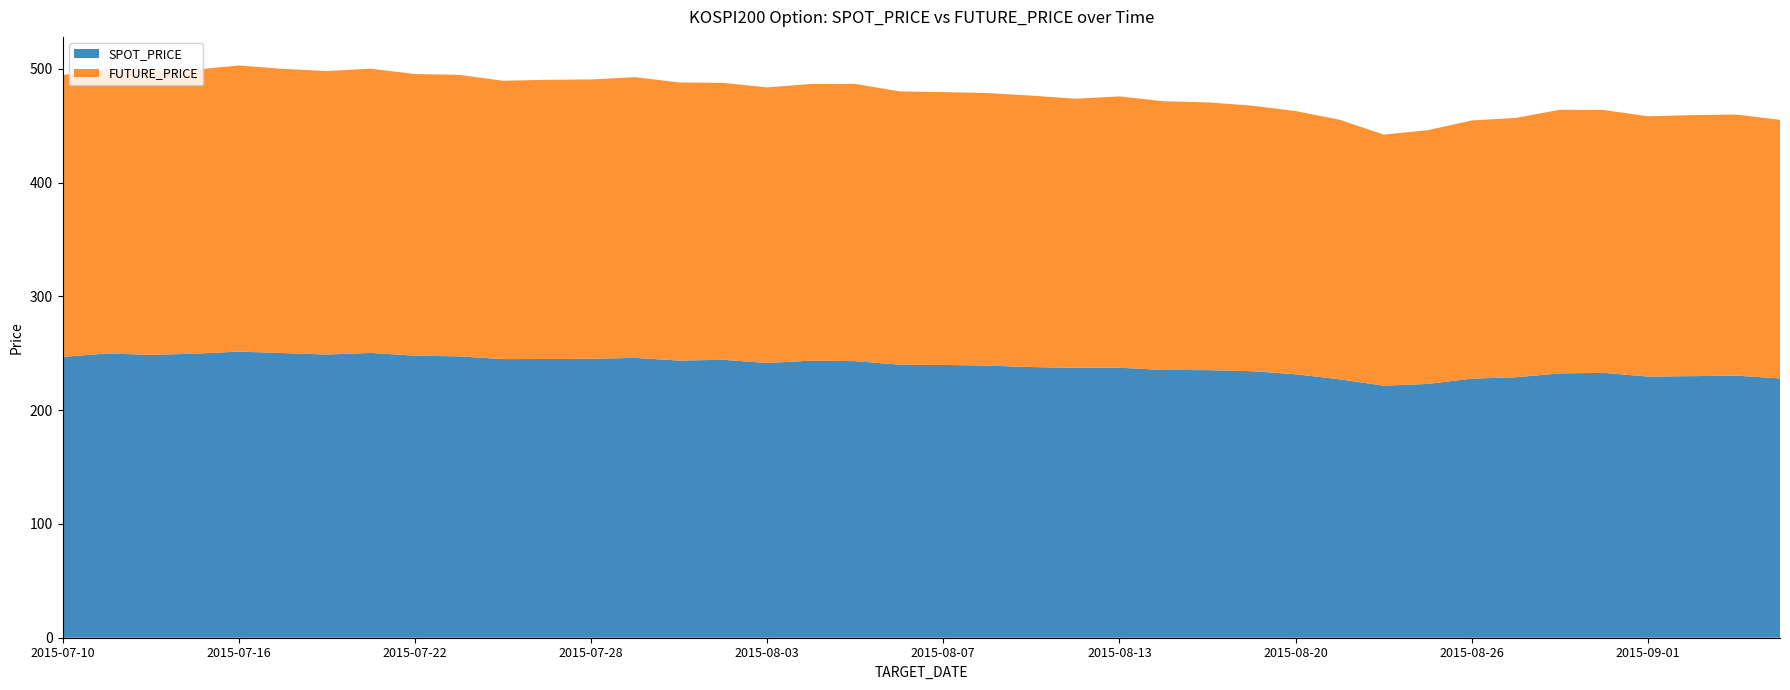

Reading left to right, extract all data points from this chart.

SPOT_PRICE: 2015-07-10=246.8	2015-07-13=249.8	2015-07-14=248.6	2015-07-15=249.7	2015-07-16=251.5	2015-07-17=250.2	2015-07-20=248.9	2015-07-21=250.3	2015-07-22=247.9	2015-07-23=247.3	2015-07-24=244.9	2015-07-27=245.0	2015-07-28=245.2	2015-07-29=246.0	2015-07-30=243.6	2015-07-31=244.3	2015-08-03=241.5	2015-08-04=243.6	2015-08-05=243.1	2015-08-06=240.0	2015-08-07=239.8	2015-08-10=239.2	2015-08-11=237.9	2015-08-12=237.2	2015-08-13=237.3	2015-08-17=235.4	2015-08-18=235.2	2015-08-19=234.3	2015-08-20=231.6	2015-08-21=227.1	2015-08-24=221.5	2015-08-25=223.1	2015-08-26=227.7	2015-08-27=228.9	2015-08-28=232.3	2015-08-31=232.8	2015-09-01=229.6	2015-09-02=229.9	2015-09-03=230.4	2015-09-04=227.9
FUTURE_PRICE: 2015-07-10=247.8	2015-07-13=249.3	2015-07-14=249.2	2015-07-15=249.7	2015-07-16=251.5	2015-07-17=249.8	2015-07-20=249.2	2015-07-21=249.8	2015-07-22=247.6	2015-07-23=247.4	2015-07-24=244.7	2015-07-27=245.4	2015-07-28=245.5	2015-07-29=246.8	2015-07-30=244.4	2015-07-31=243.4	2015-08-03=242.2	2015-08-04=243.2	2015-08-05=243.7	2015-08-06=240.2	2015-08-07=239.8	2015-08-10=239.6	2015-08-11=238.6	2015-08-12=236.6	2015-08-13=238.5	2015-08-17=236.2	2015-08-18=235.3	2015-08-19=233.4	2015-08-20=231.3	2015-08-21=228.2	2015-08-24=220.7	2015-08-25=223.1	2015-08-26=226.9	2015-08-27=228.0	2015-08-28=231.7	2015-08-31=231.1	2015-09-01=228.8	2015-09-02=229.4	2015-09-03=229.5	2015-09-04=227.3